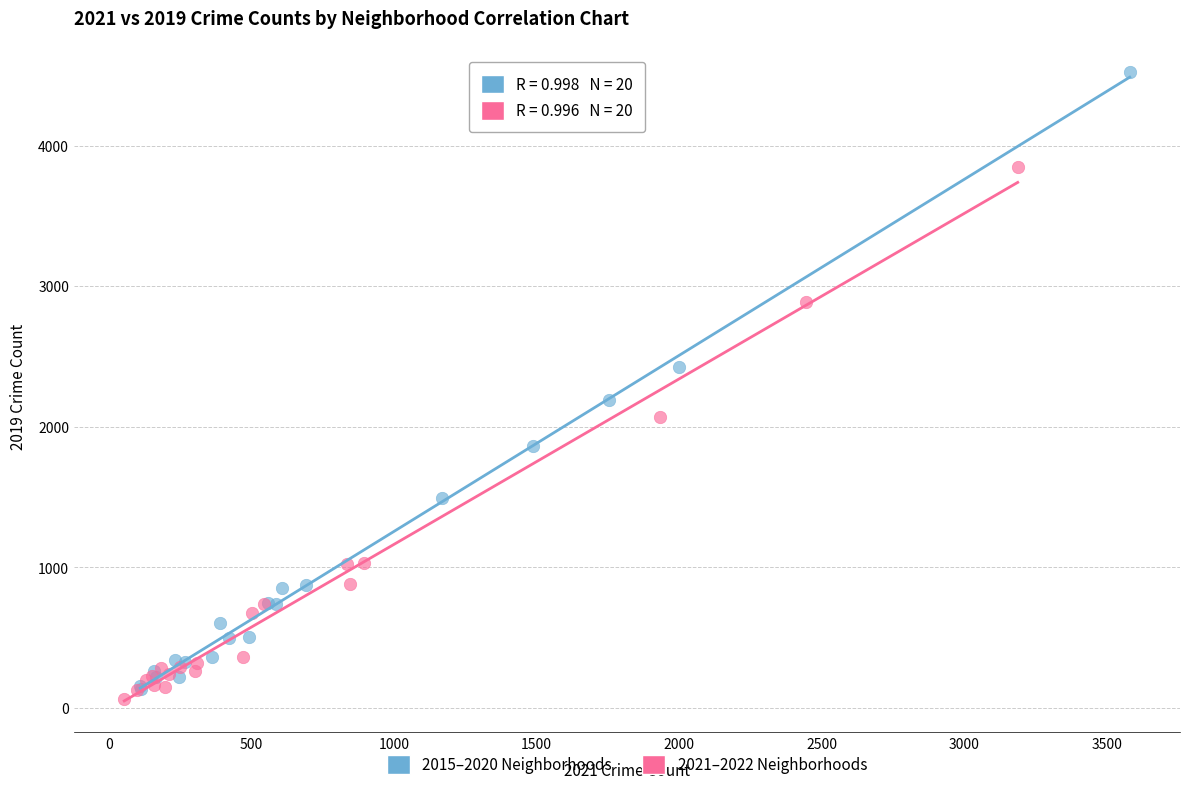

What are all the series names shown in the legend?

2015–2020 Neighborhoods, 2021–2022 Neighborhoods